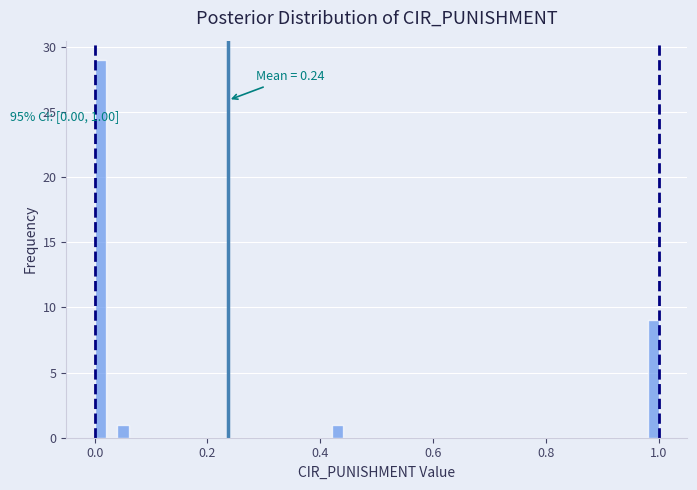

Read against the x-axis, roughly where is the centre of the tallest bar?

0.02